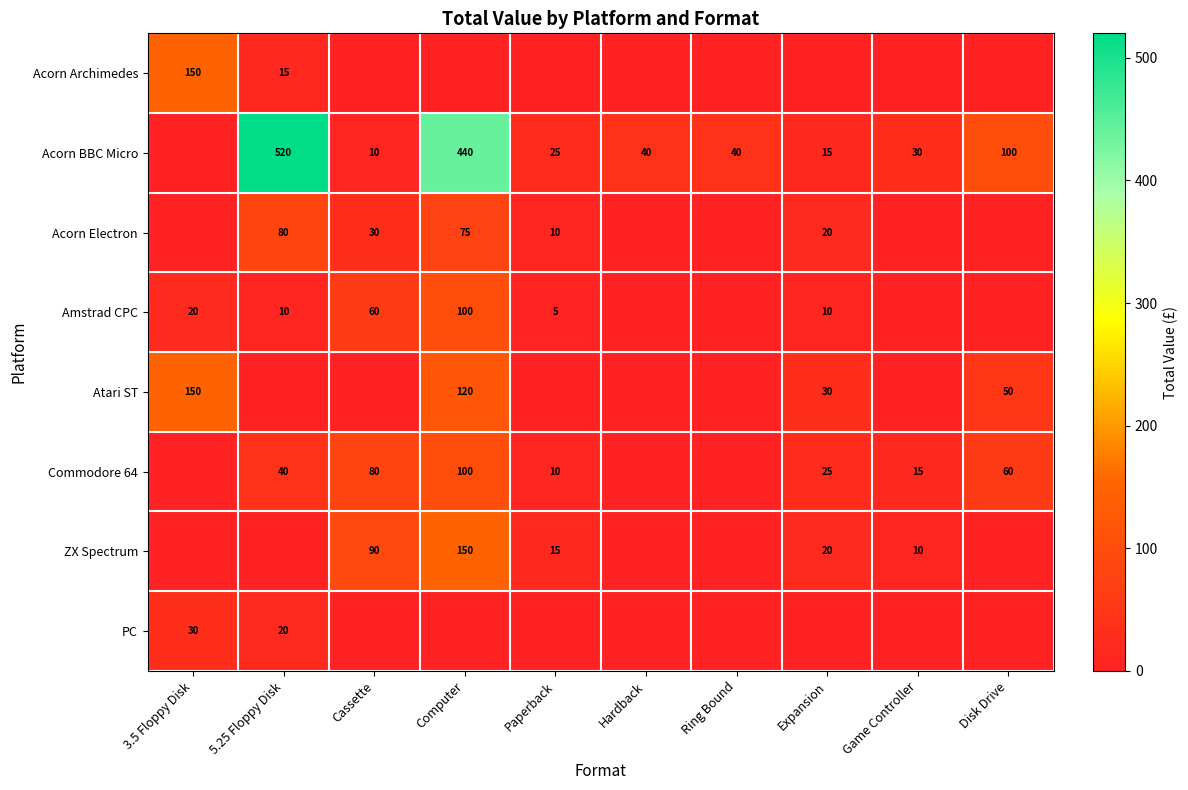

At which category does the chart reach its peak across all series?

5.25 Floppy Disk